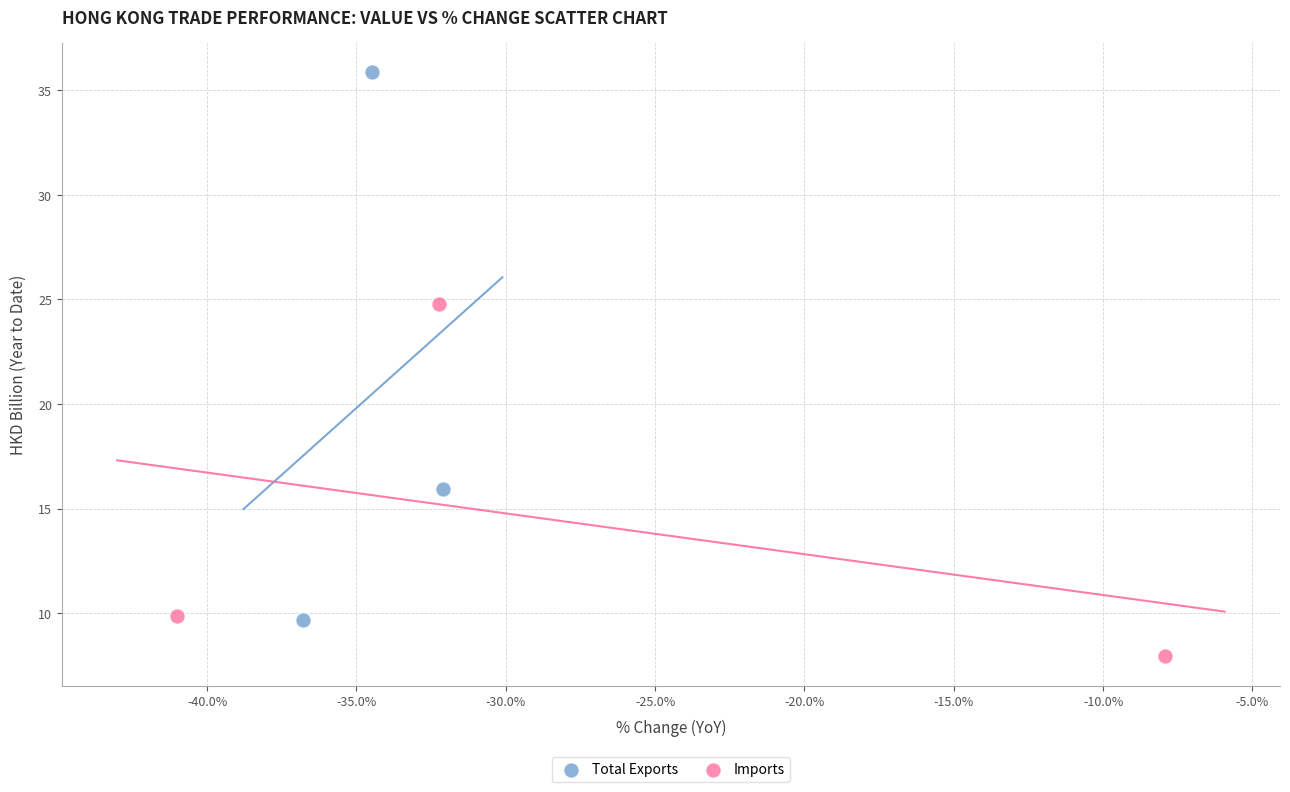

Which series has the widest spread of Y values?

Total Exports